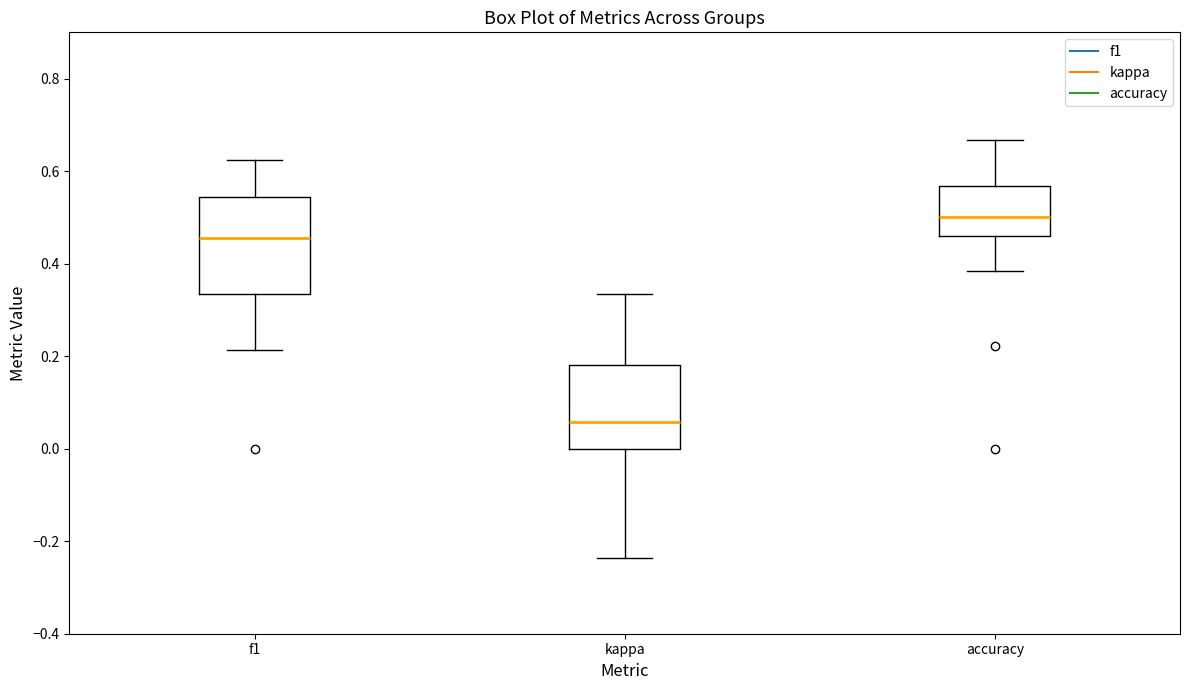

Comparing the boxes themselves (not the whiskers), which one is the tallest?

f1